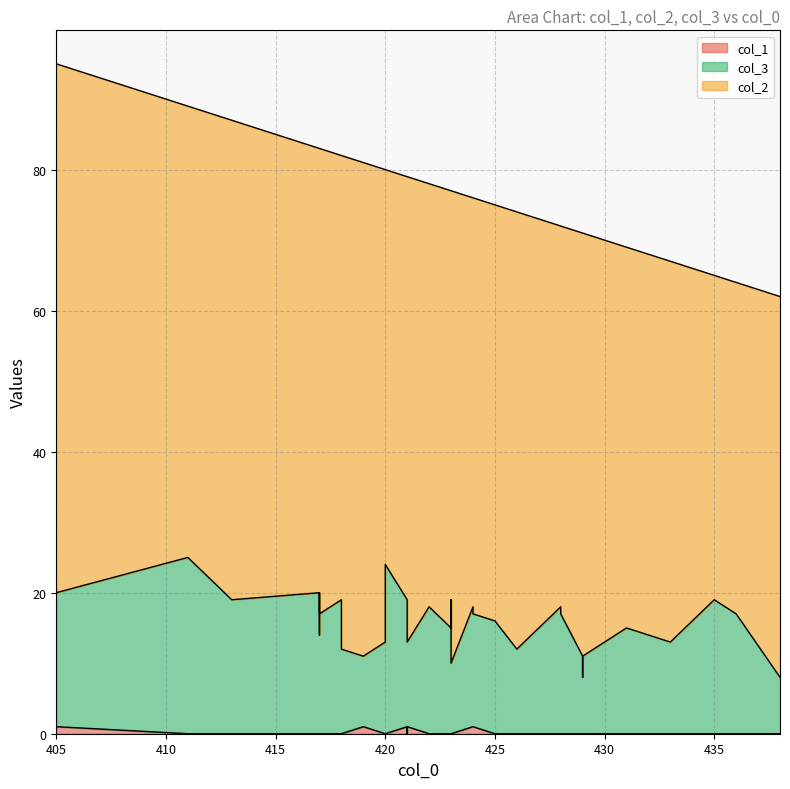

What is the value of the col_1 point at the 18th from the left?

1